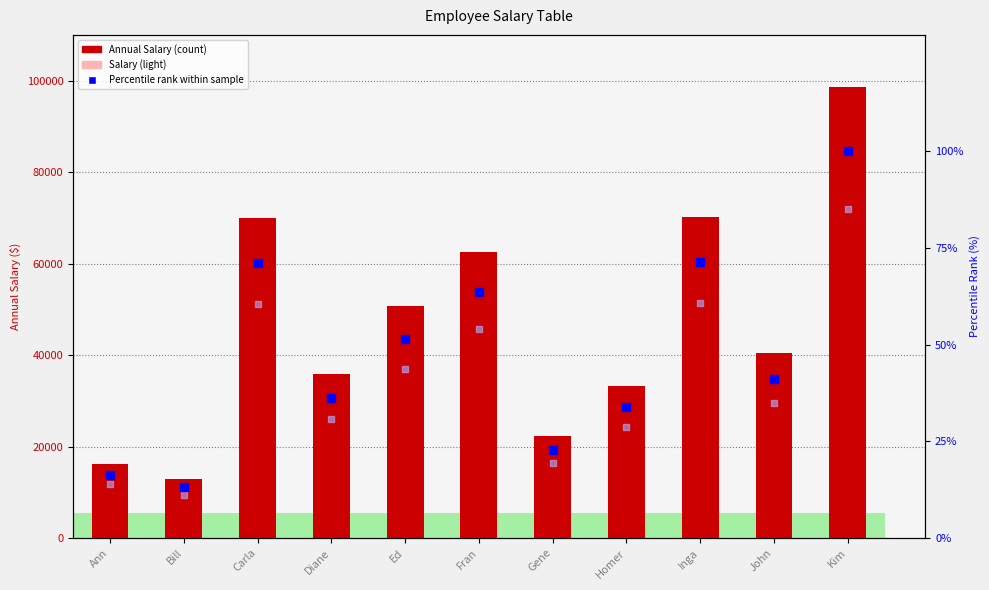

What is the total value across all series at Fran?

62563.5